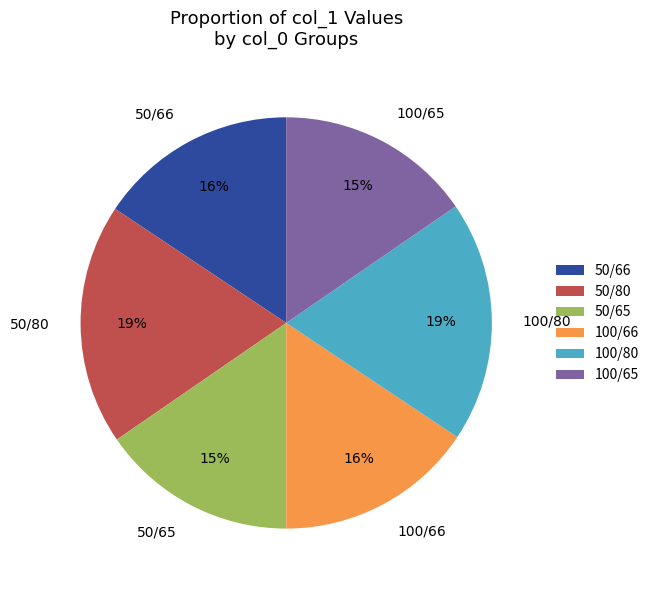

The 50/66 slice represents 2% of the pie. True or false?

False